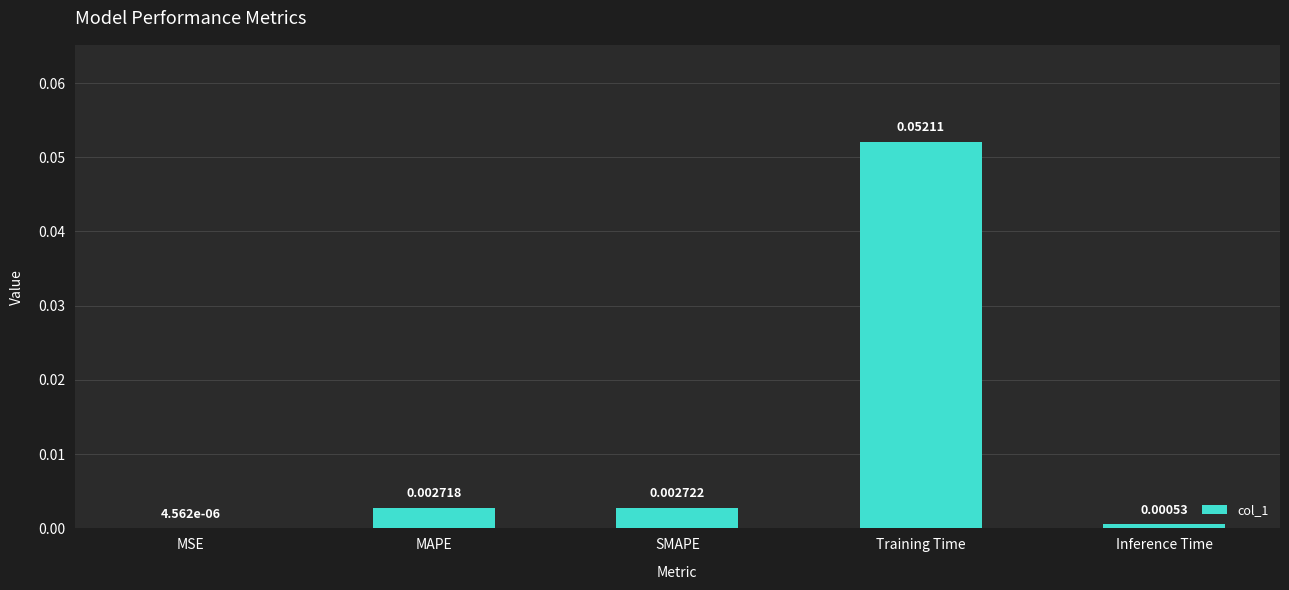

How many series are shown in this chart?

1